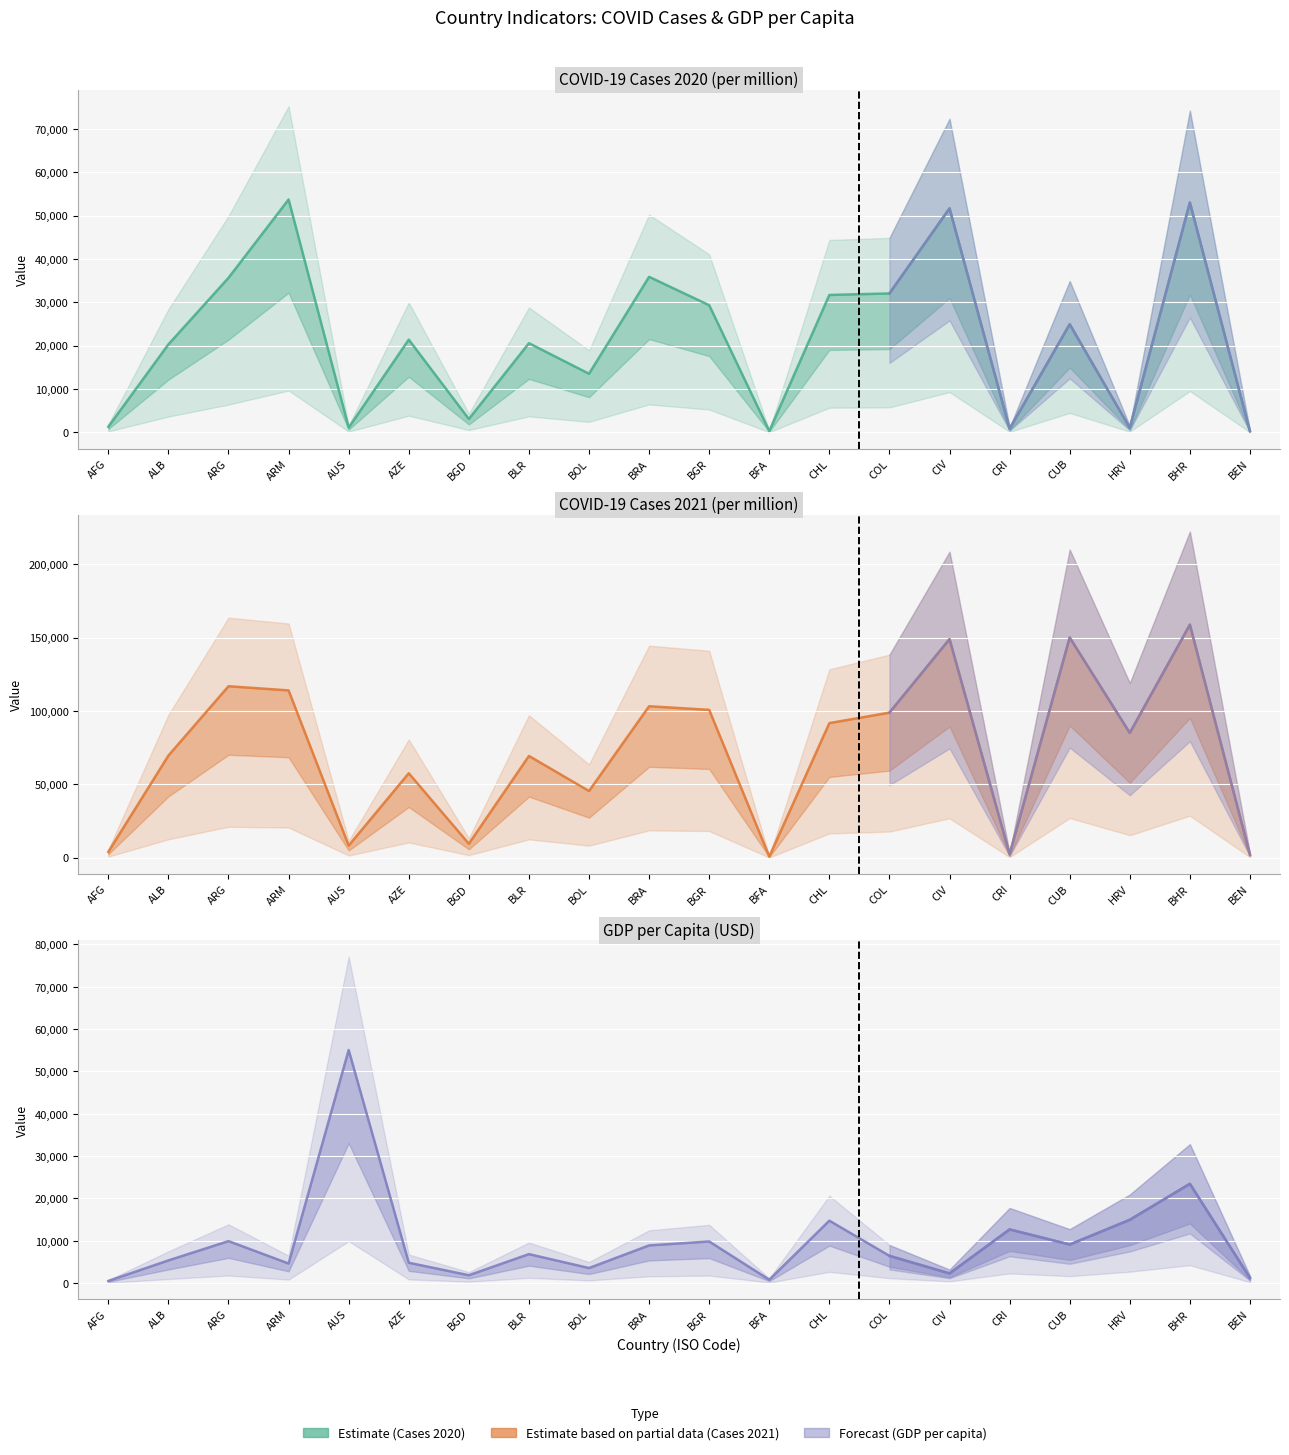

What is the label of the 19th point from the right?

ALB